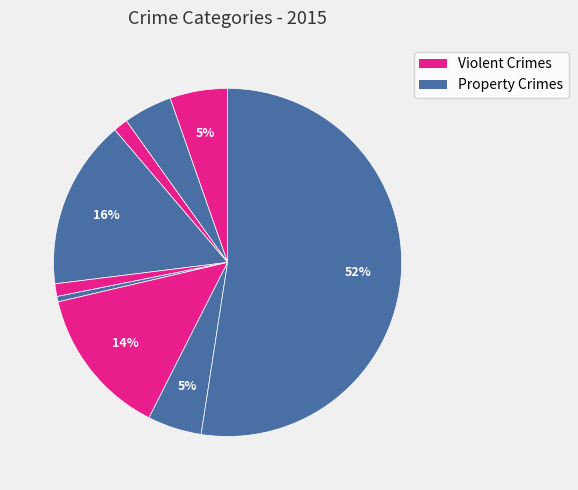

How many segments does this pie chart have?

9